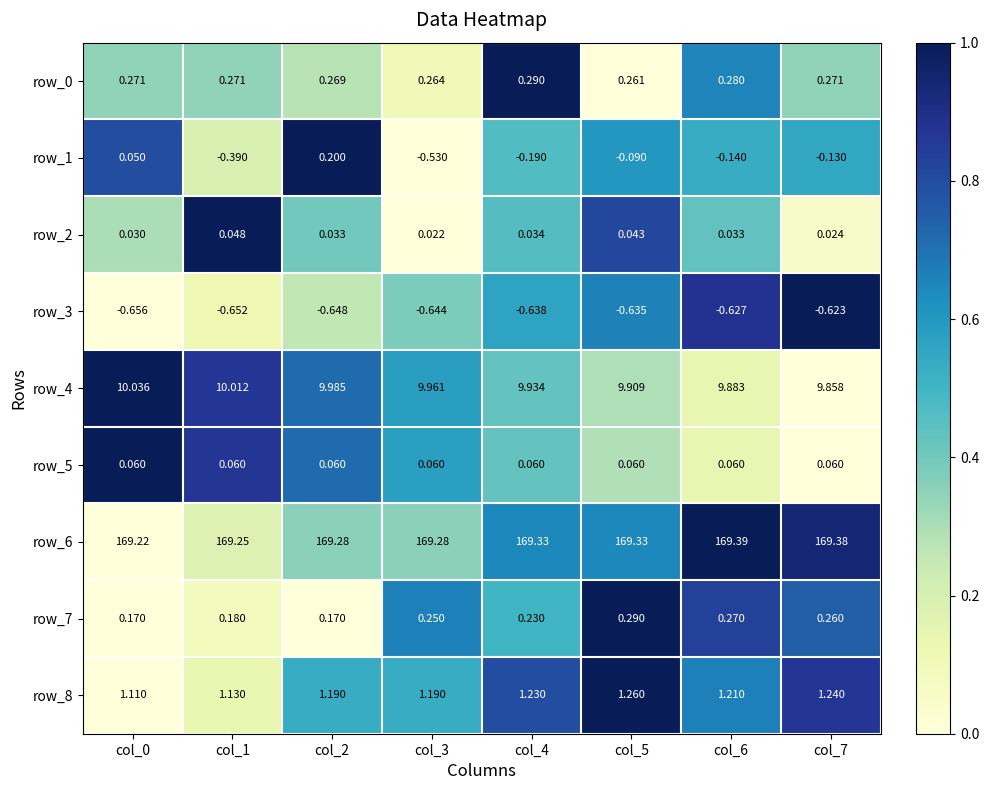

Is the value of row_6 at col_1 greater than the value of row_5 at col_7?

Yes